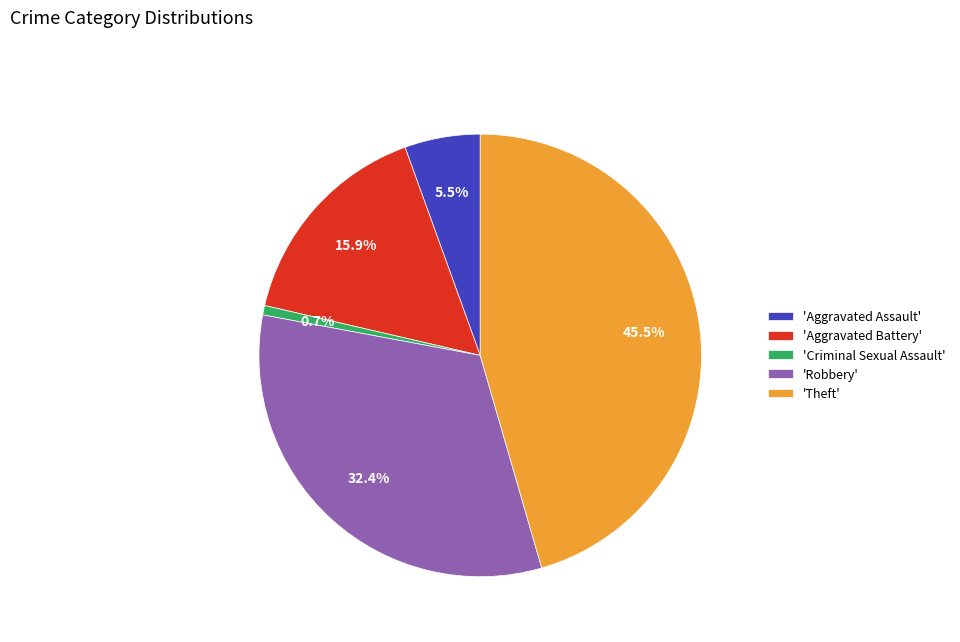

Does 'Aggravated Battery' account for over 50% of the chart?

No